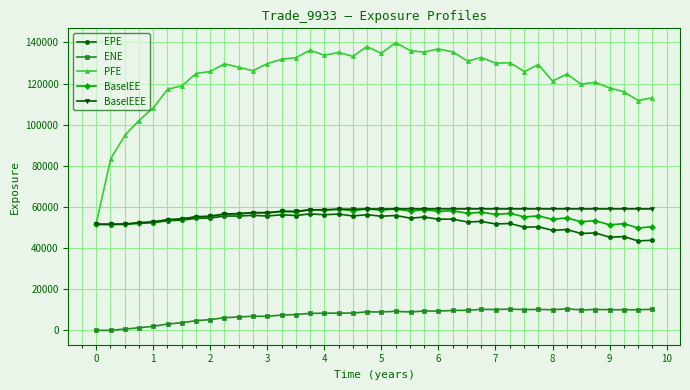

True or false: ENE and BaselEEE cross at least once.

False